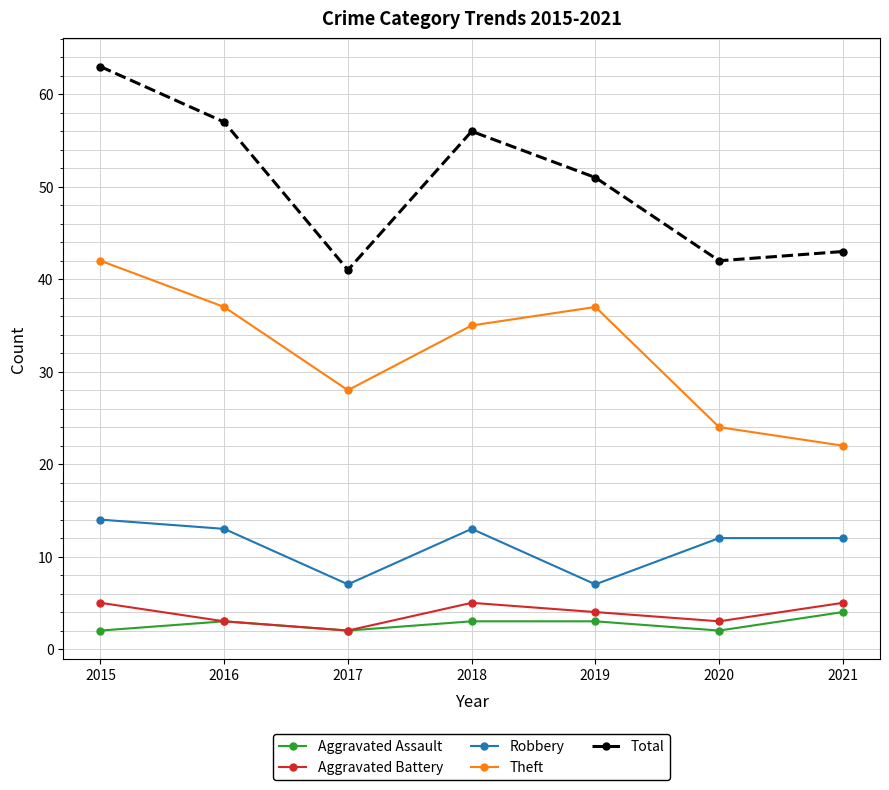

Where is the first local minimum for Robbery?

2017